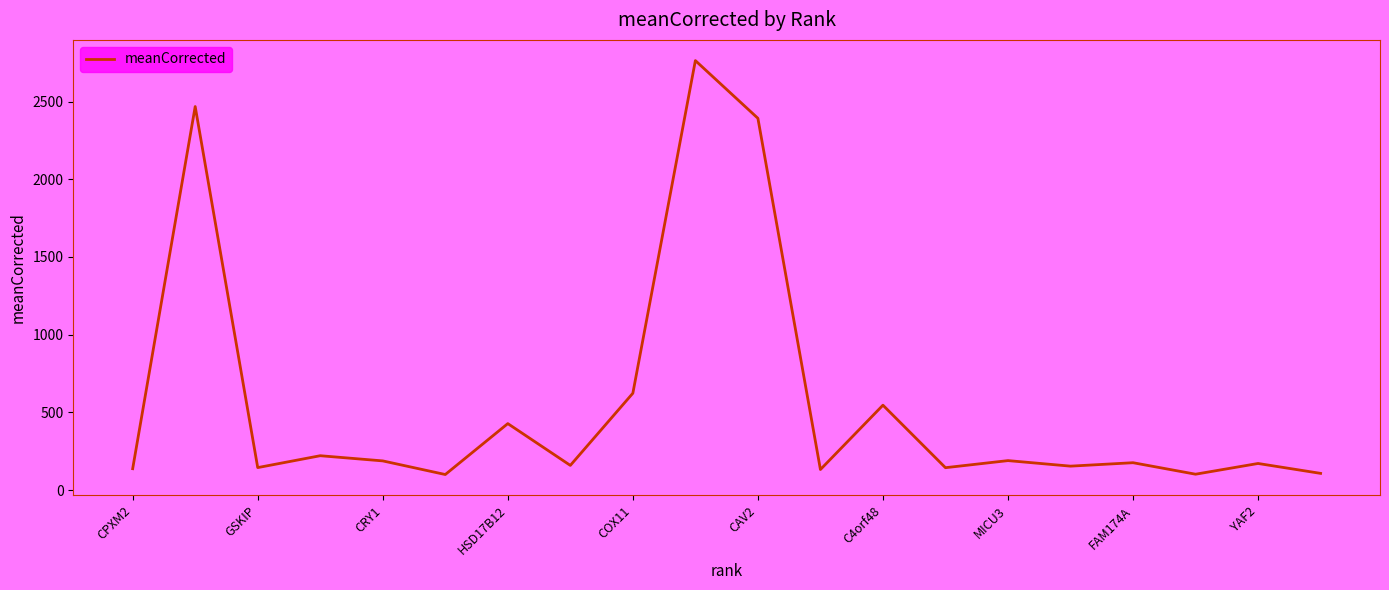

How many series are shown in this chart?

1